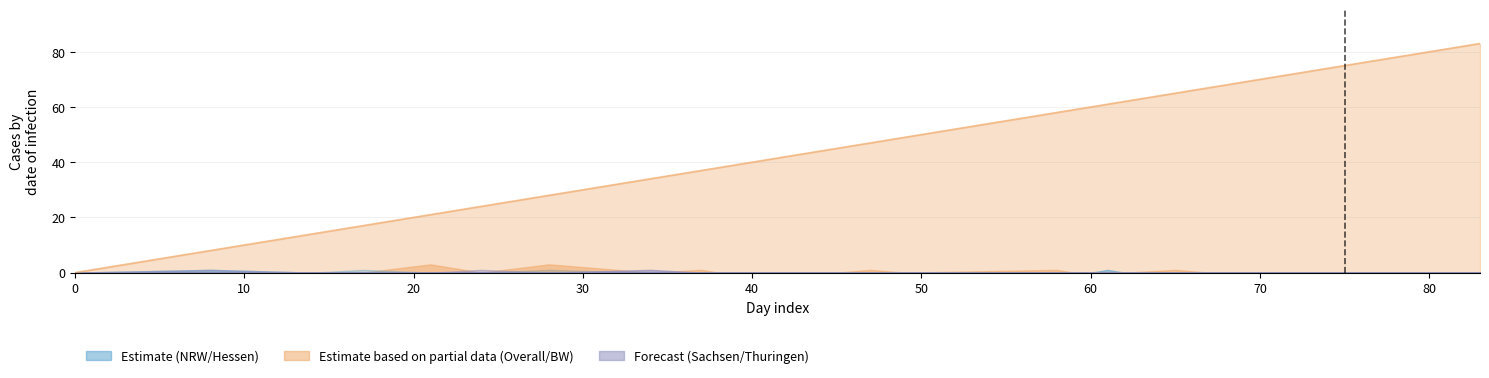

What is the difference between the second highest and minimum values in the Nordrhein-Westfalen series?

1